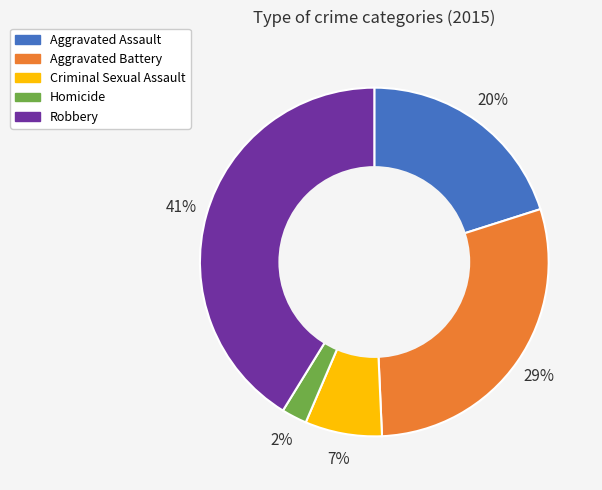

Is the sum of Aggravated Battery and Criminal Sexual Assault greater than half?

No